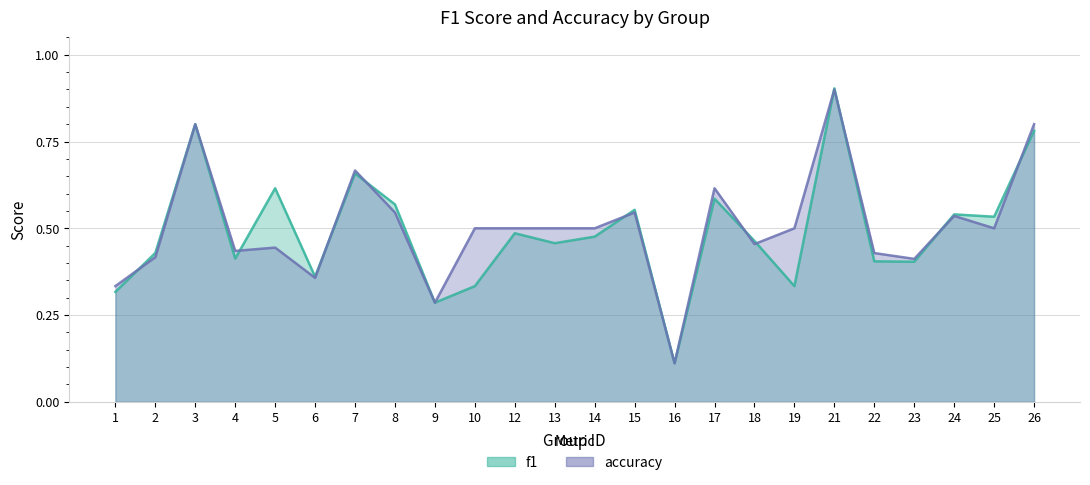

Which series has the largest total across all categories?

accuracy